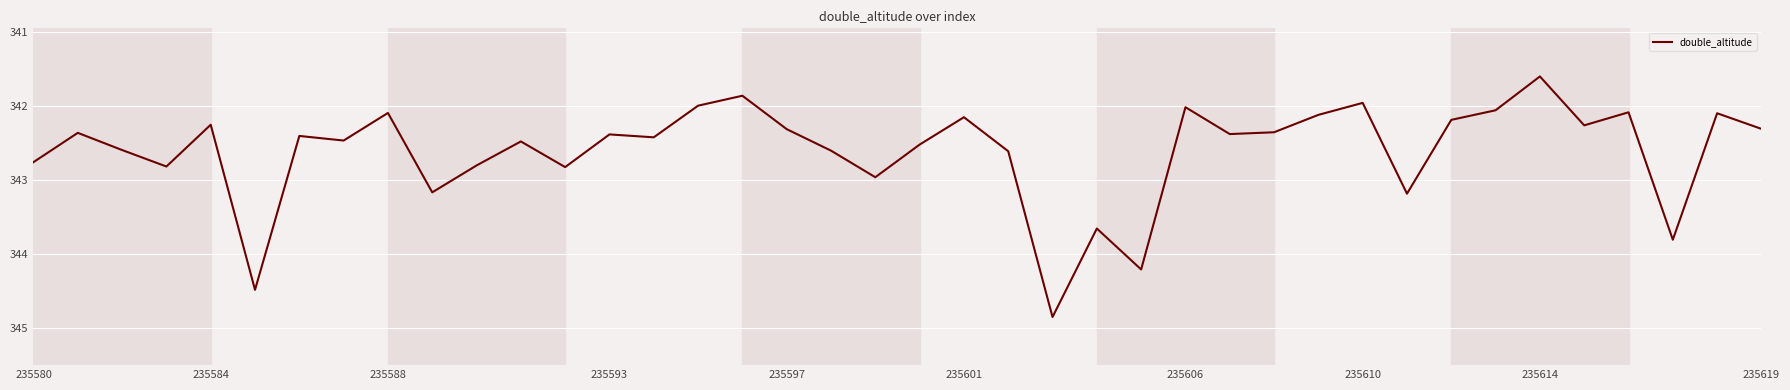

What is the minimum value shown in the chart?

341.6